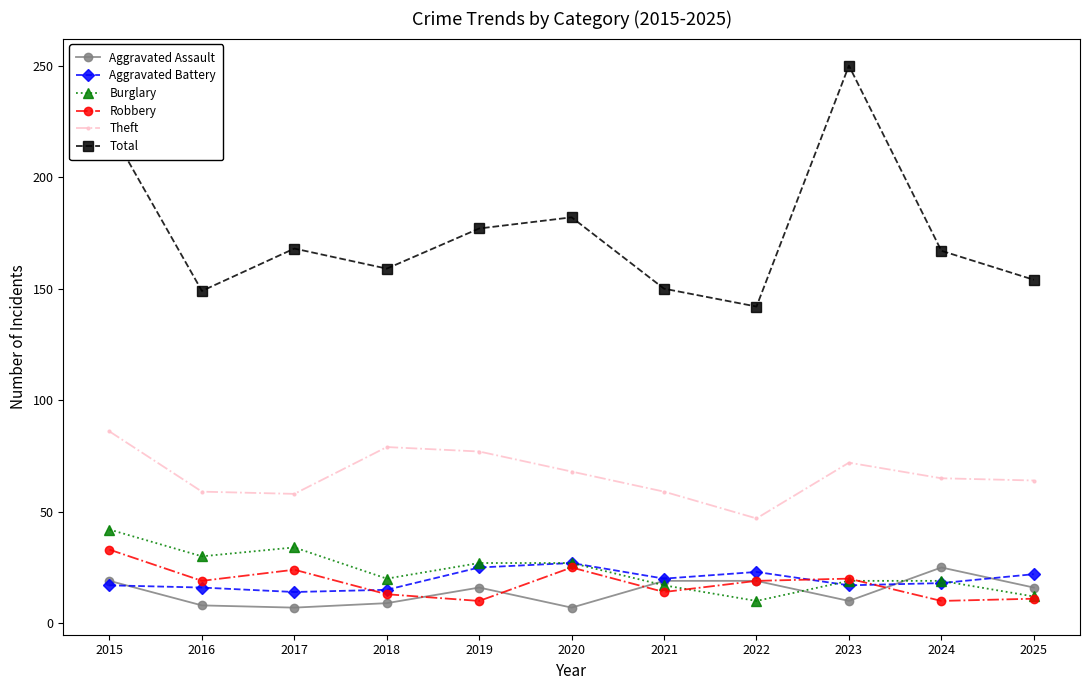

What is the sum of all Total values?

1920